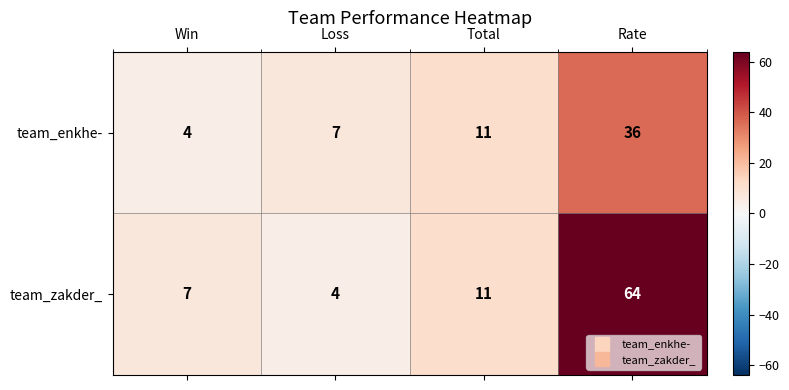

At which category is the sum across all series the highest?

Rate